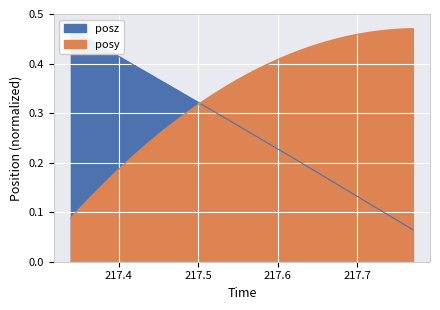

The value of posy at 217.6321 is 0.1. True or false?

False